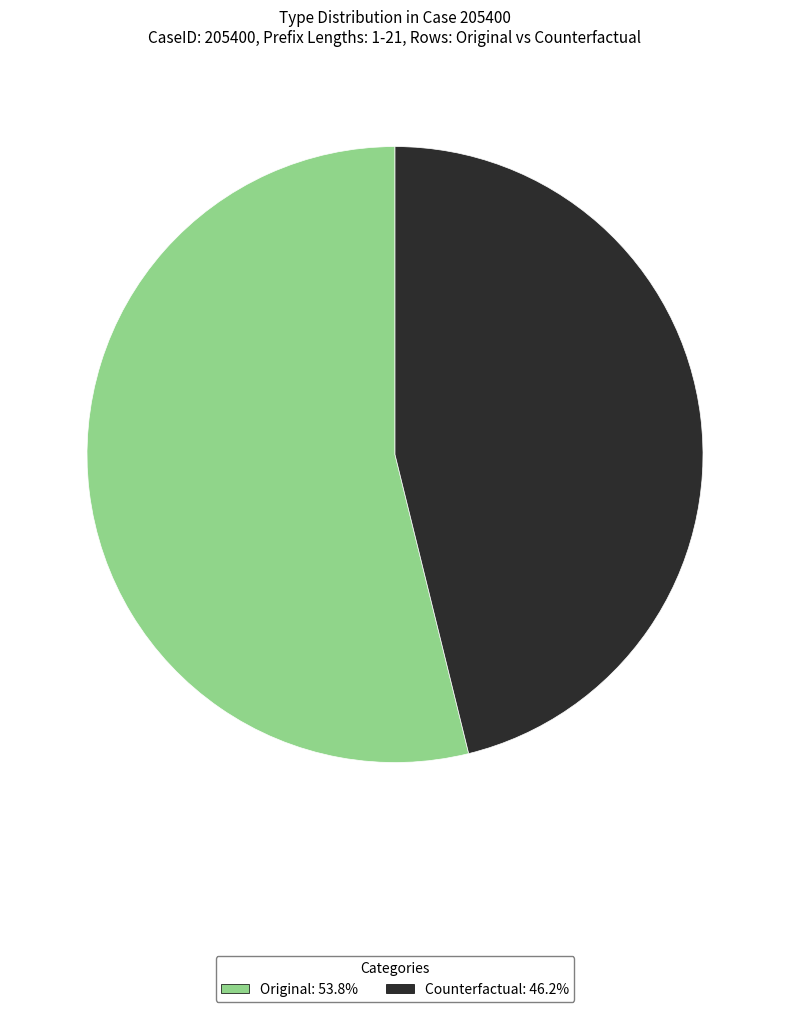

How many segments does this pie chart have?

2